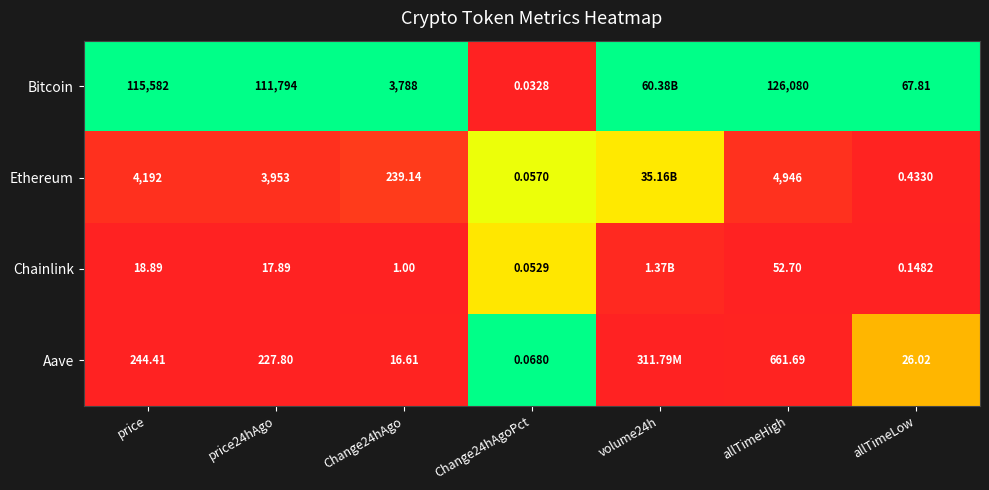

Is it true that Chainlink equals 0.8 at Change24hAgoPct?

False